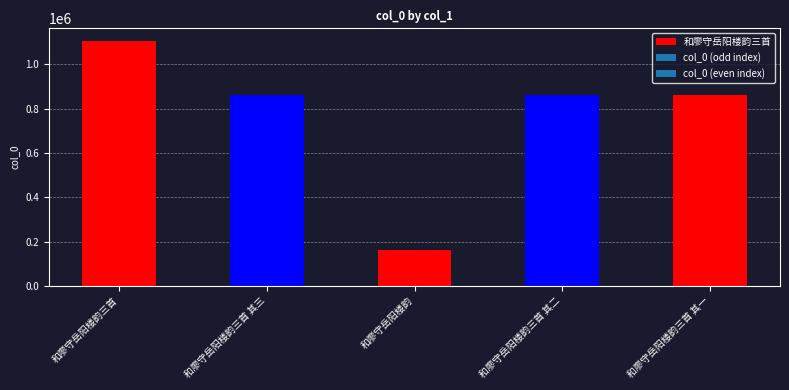

Reading right to left, what are all the values shown in this chart?

和廖守岳阳楼韵三首 其一=861369	和廖守岳阳楼韵三首 其二=861368	和廖守岳阳楼韵=160818	和廖守岳阳楼韵三首 其三=861367	和廖守岳阳楼韵三首=1106520